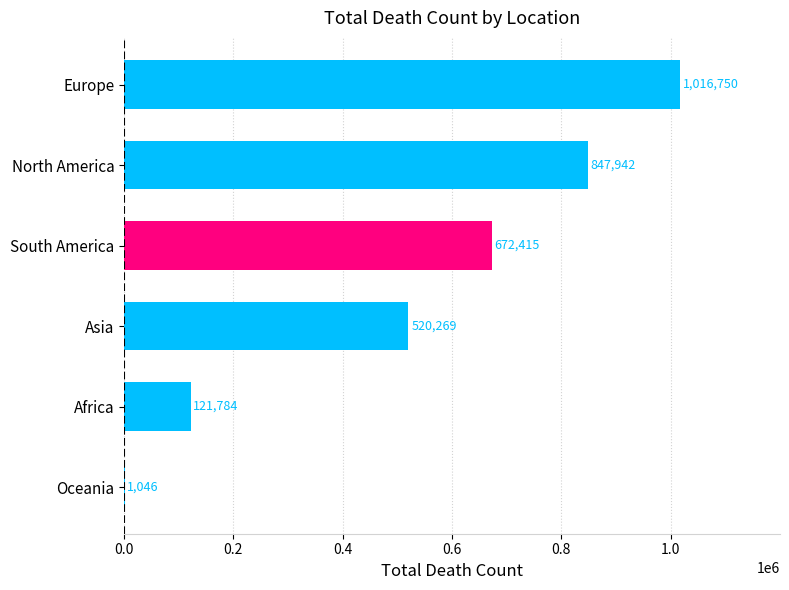

Are the bars horizontal?

Yes